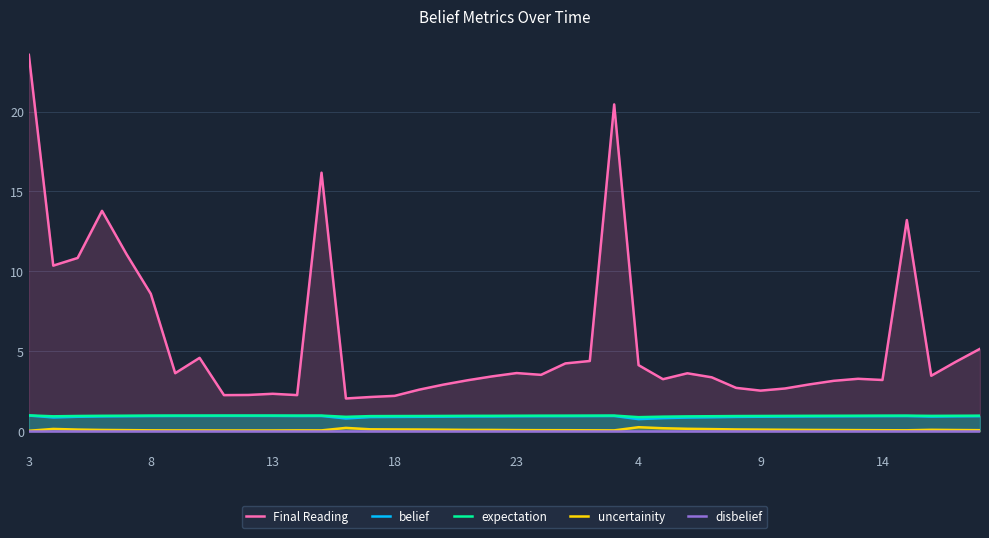

At how many categories does at least one series exceed 19?

2